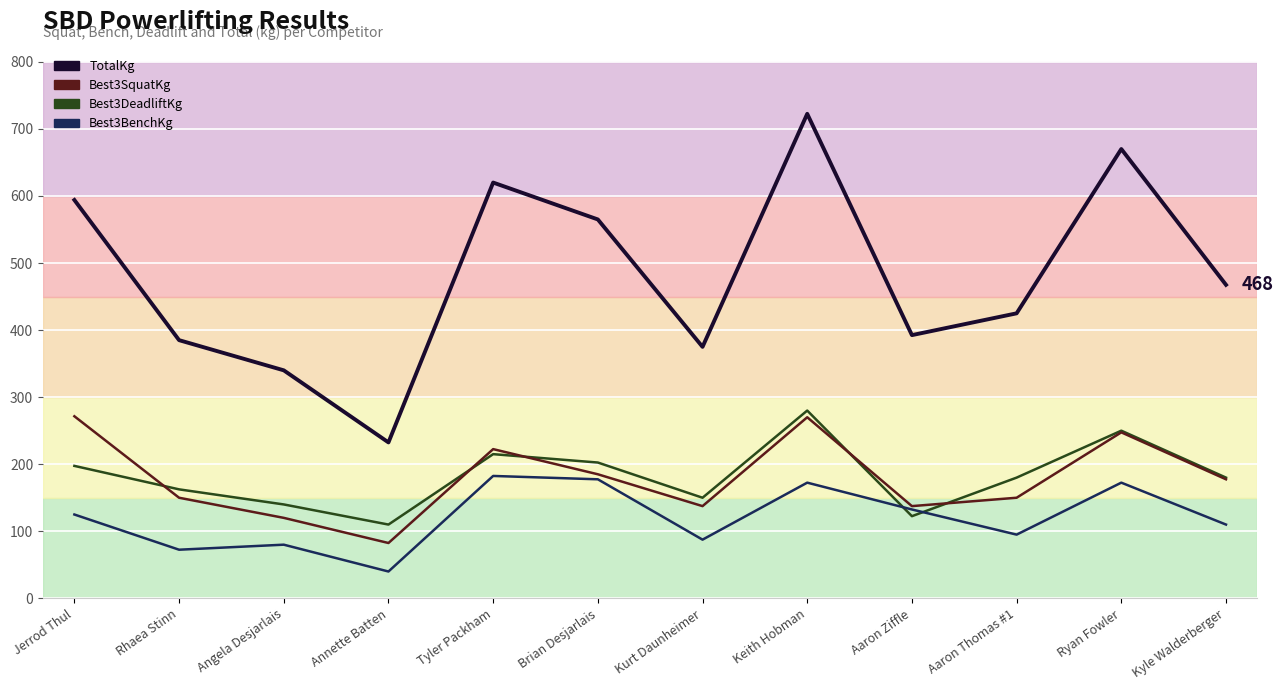

In TotalKg, how many points are lower than both neighbors (excluding endpoints)?

3